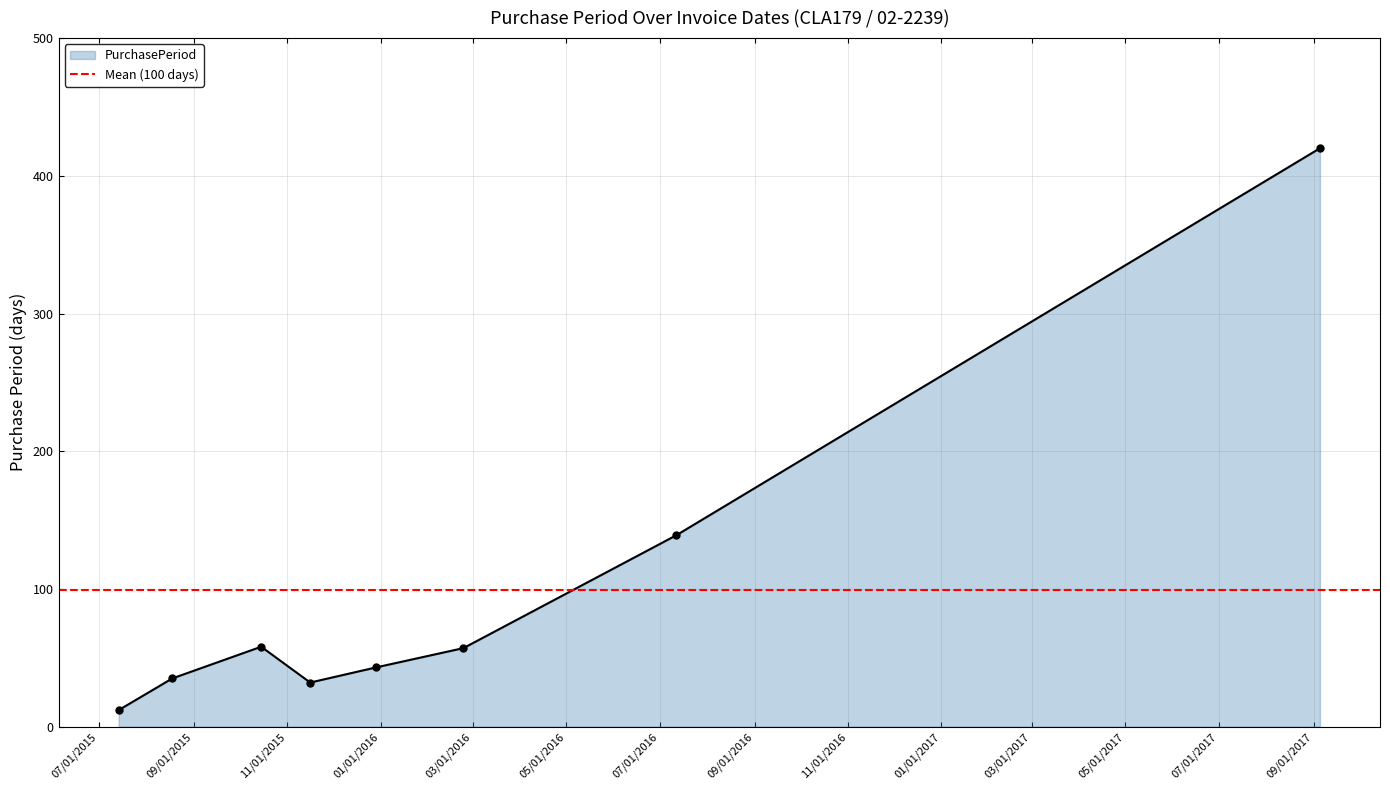

True or false: there are more than 0 points higher than both neighbors.

True